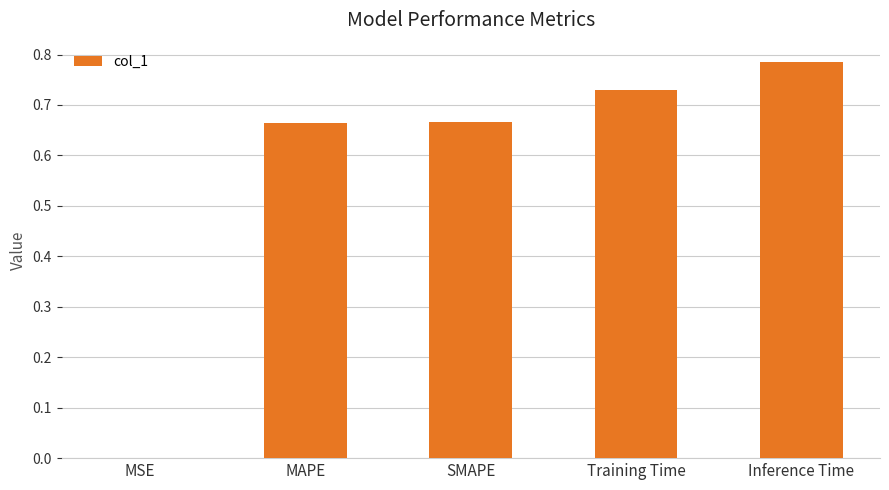

What is the difference between the values at MAPE and Training Time?

0.1